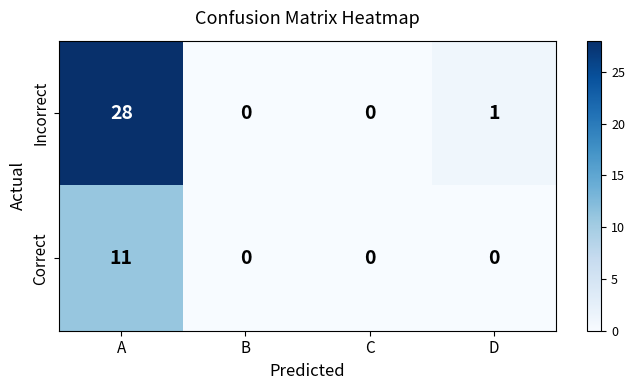

List the series in order of their peak value, highest first.

Incorrect, Correct